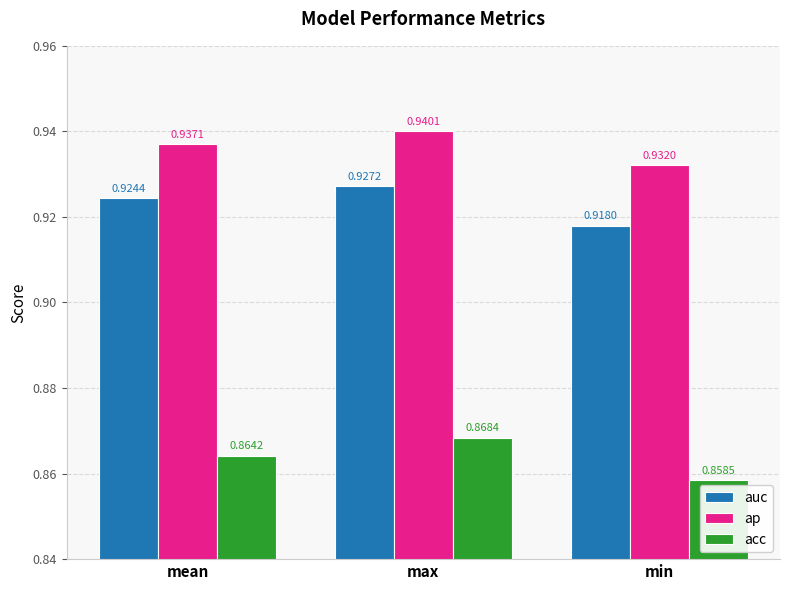

What is the sum of all ap values?

2.8